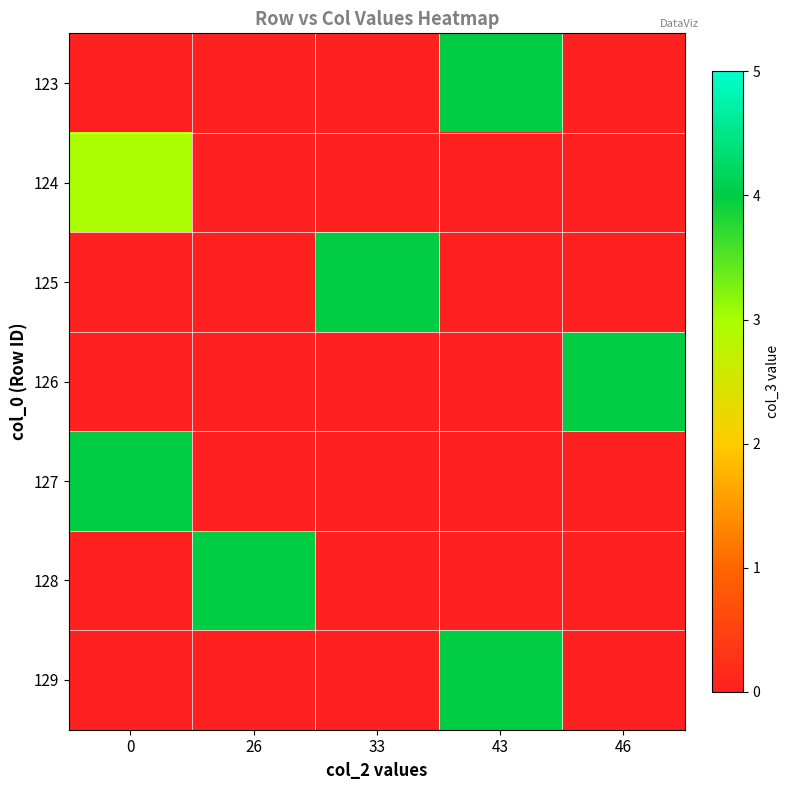

What is the difference between the highest and lowest values at 0?

4